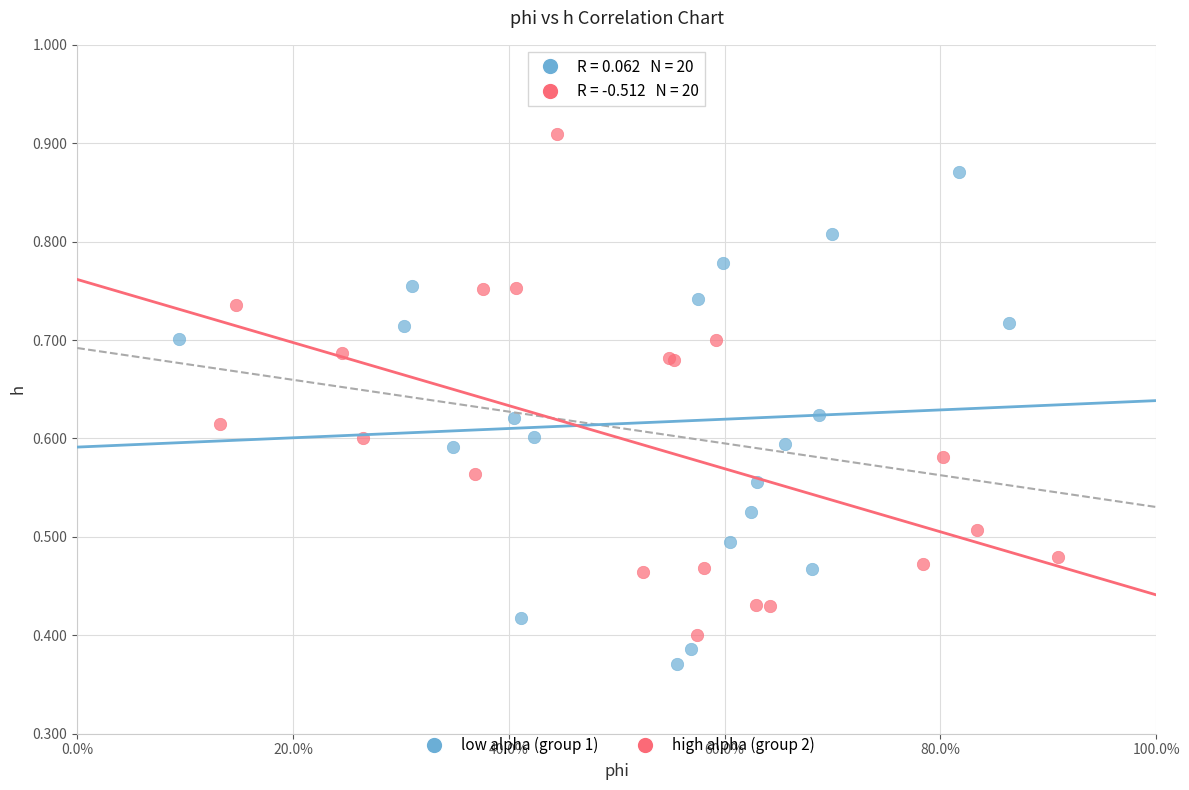

Which series reaches the maximum Y coordinate?

high alpha (group 2)